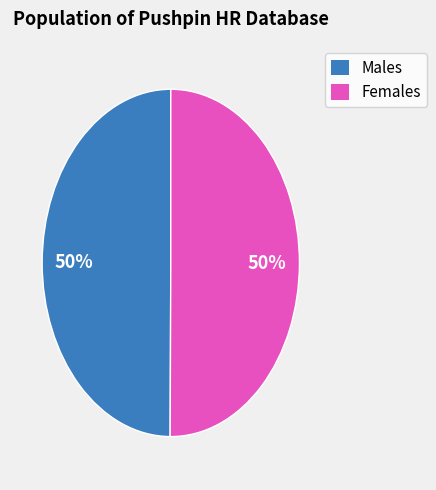

How many segments does this pie chart have?

2